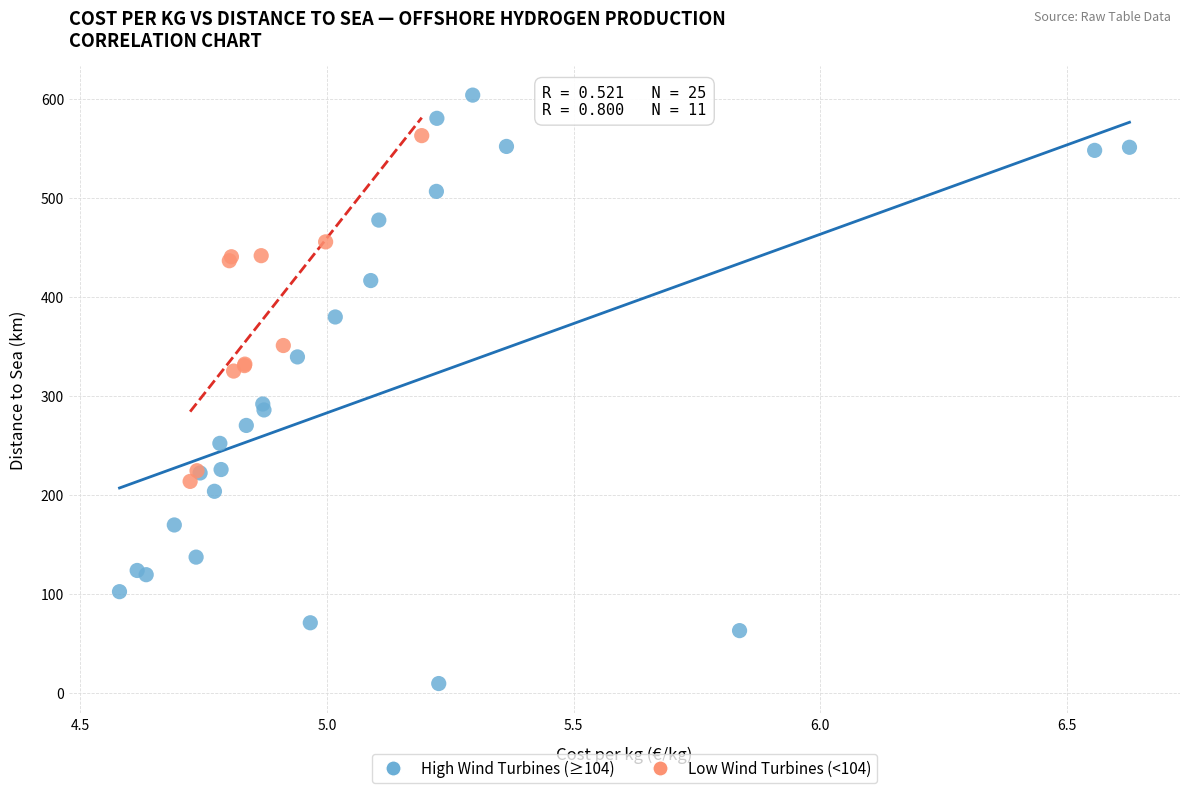

Which series contains the lowest Y value?

High Wind Turbines (≥104)